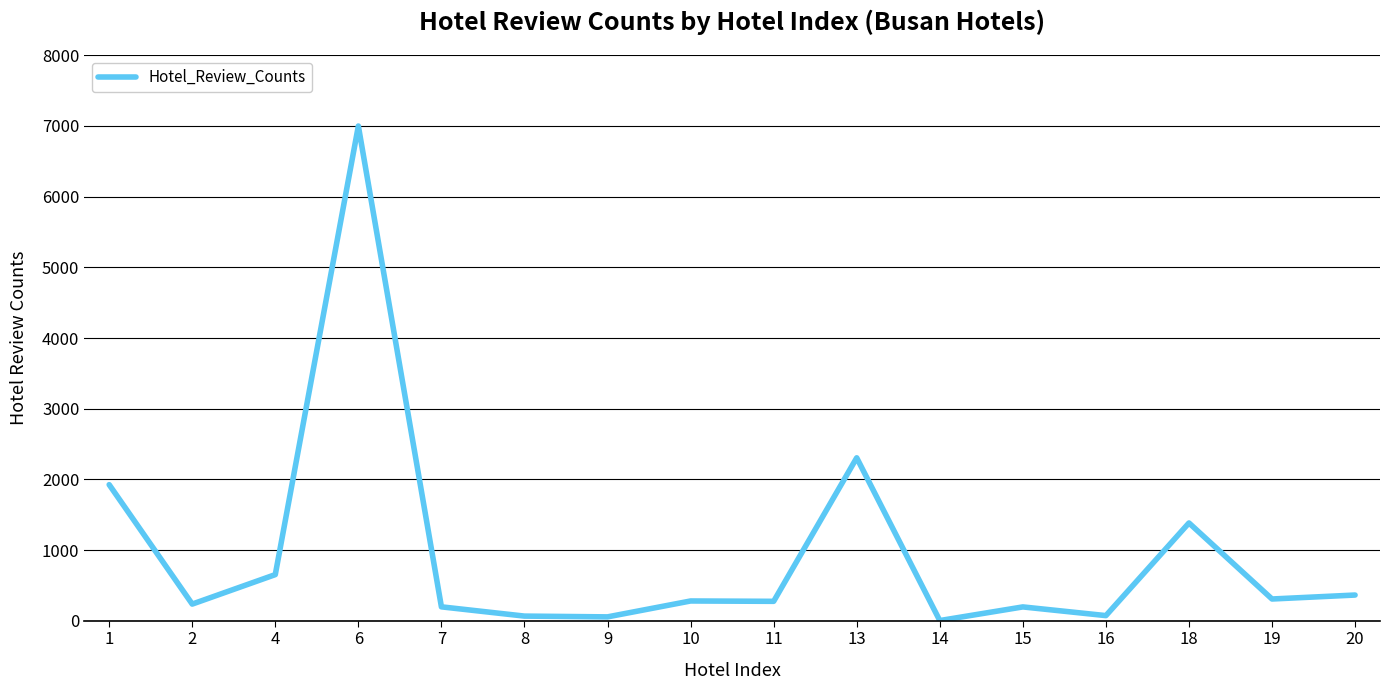

True or false: there are more than 0 points higher than both neighbors.

True